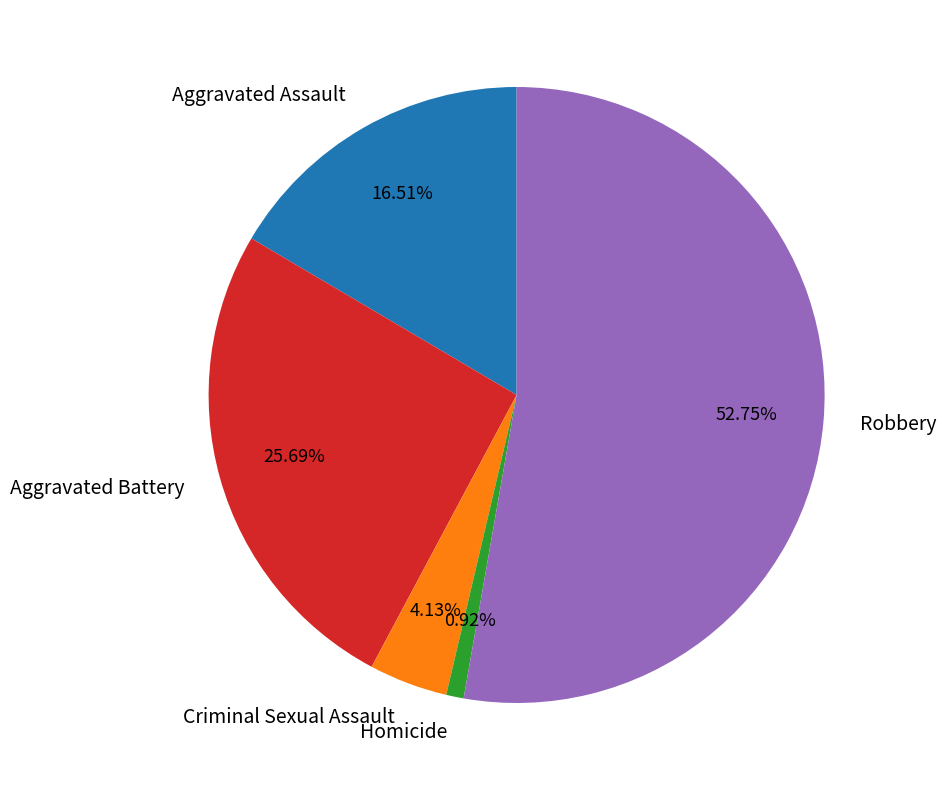

How much of the chart is everything except Homicide?

99.1%